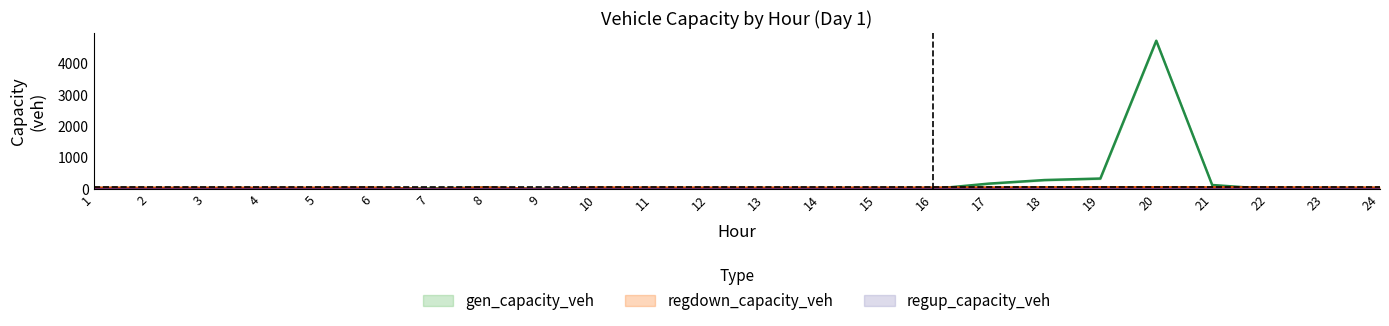

Which label corresponds to the smallest value in the chart?

9